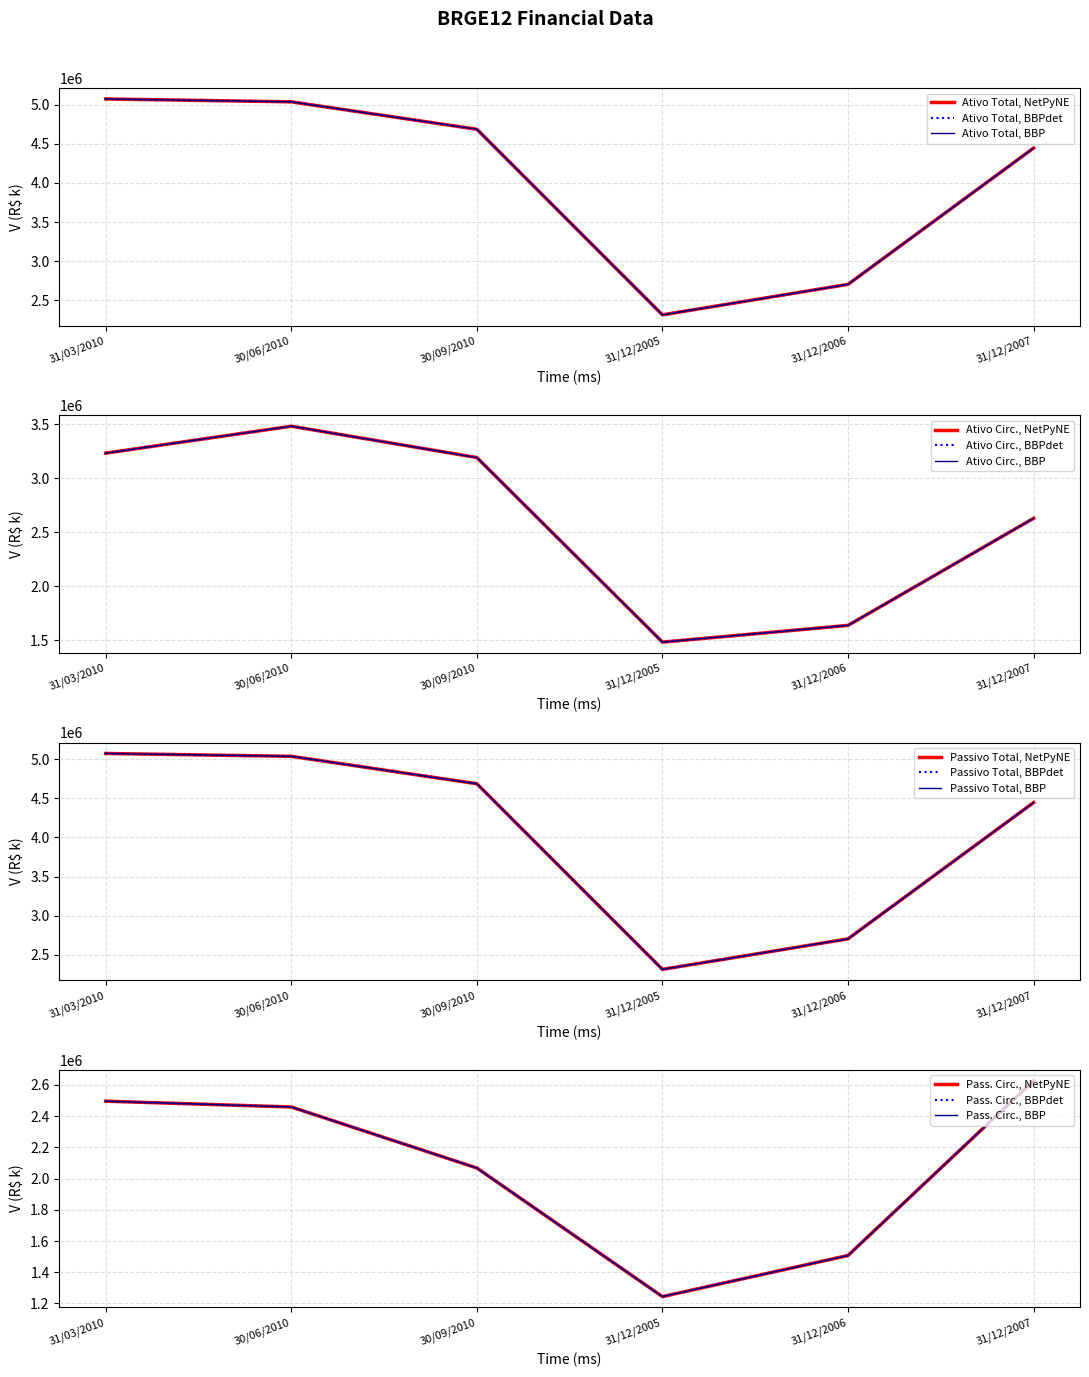

Does the chart have visible grid lines?

Yes